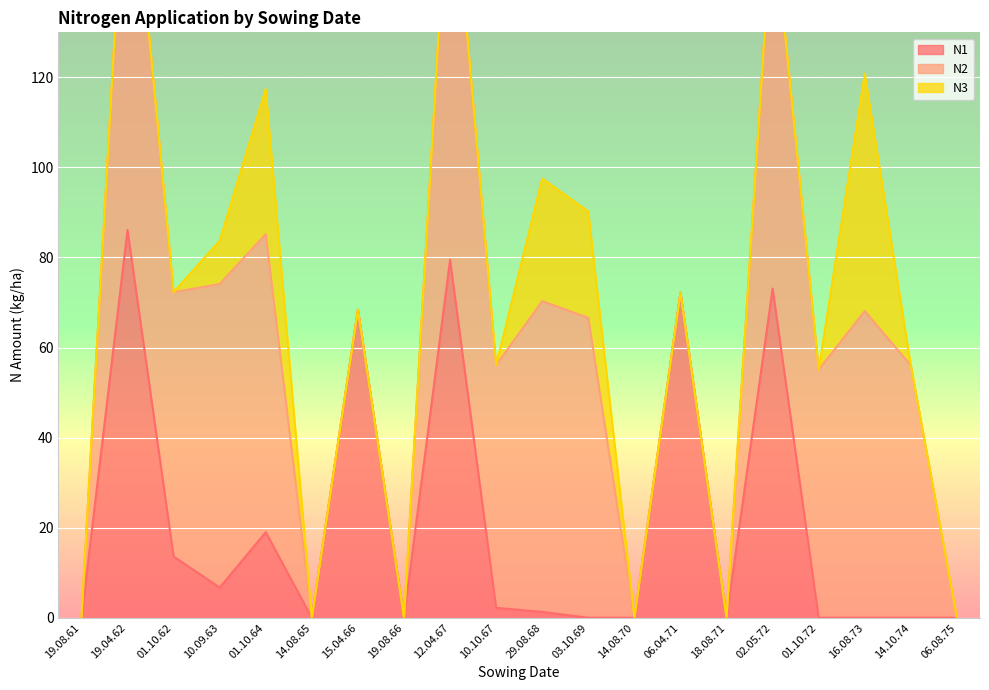

Reading left to right, list all the values displayed in this chart.

N1: 19.08.61=0.0	19.04.62=86.1	01.10.62=13.6	10.09.63=6.7	01.10.64=19.0	14.08.65=0.0	15.04.66=68.4	19.08.66=0.0	12.04.67=79.5	10.10.67=2.2	29.08.68=1.3	03.10.69=0.0	14.08.70=0.0	06.04.71=72.2	18.08.71=0.0	02.05.72=73.1	01.10.72=0.0	16.08.73=0.0	14.10.74=0.0	06.08.75=0.0
N2: 19.08.61=0.0	19.04.62=93.6	01.10.62=58.7	10.09.63=67.4	01.10.64=66.2	14.08.65=0.0	15.04.66=0.0	19.08.66=0.0	12.04.67=93.3	10.10.67=53.9	29.08.68=69.0	03.10.69=66.6	14.08.70=0.0	06.04.71=0.0	18.08.71=0.0	02.05.72=84.1	01.10.72=55.1	16.08.73=68.1	14.10.74=56.0	06.08.75=0.0
N3: 19.08.61=0.0	19.04.62=0.0	01.10.62=0.0	10.09.63=9.6	01.10.64=32.2	14.08.65=0.0	15.04.66=0.0	19.08.66=0.0	12.04.67=0.0	10.10.67=0.0	29.08.68=27.2	03.10.69=23.6	14.08.70=0.0	06.04.71=0.0	18.08.71=0.0	02.05.72=0.0	01.10.72=0.0	16.08.73=52.7	14.10.74=0.0	06.08.75=0.0